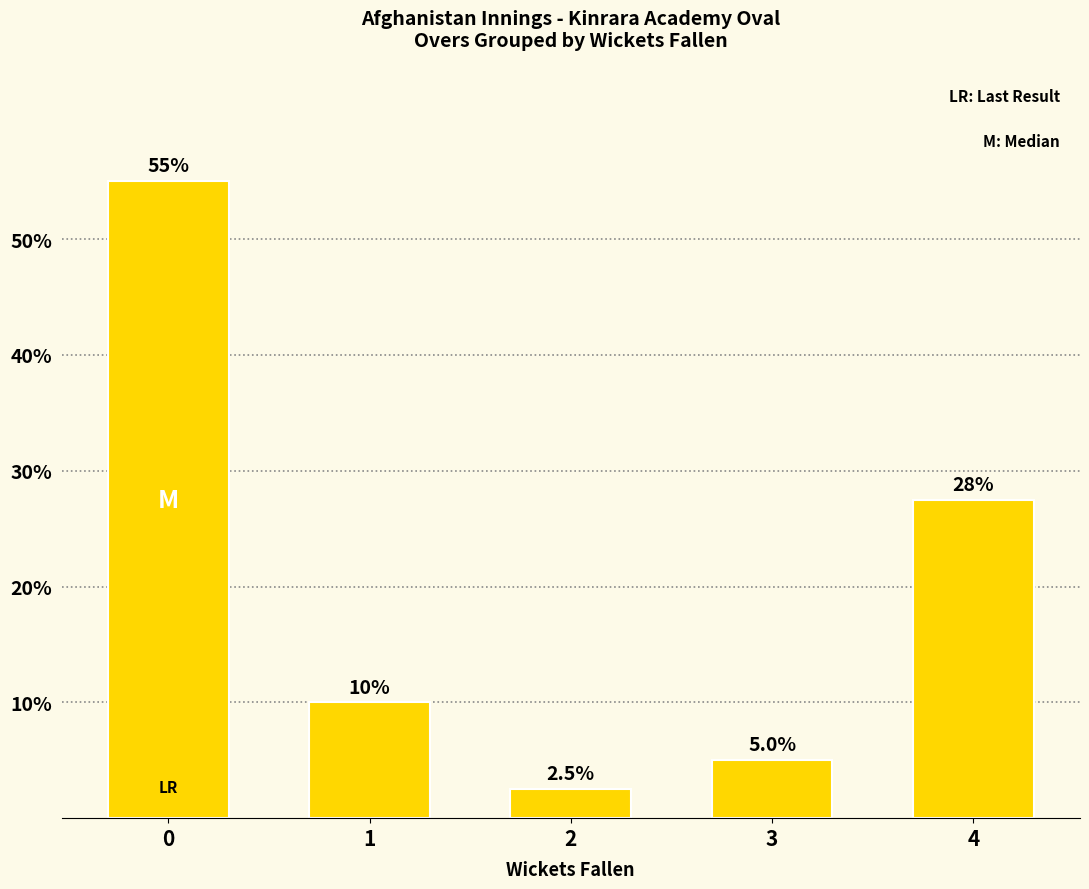

List the labels in order of value, smallest first.

2, 3, 1, 4, 0